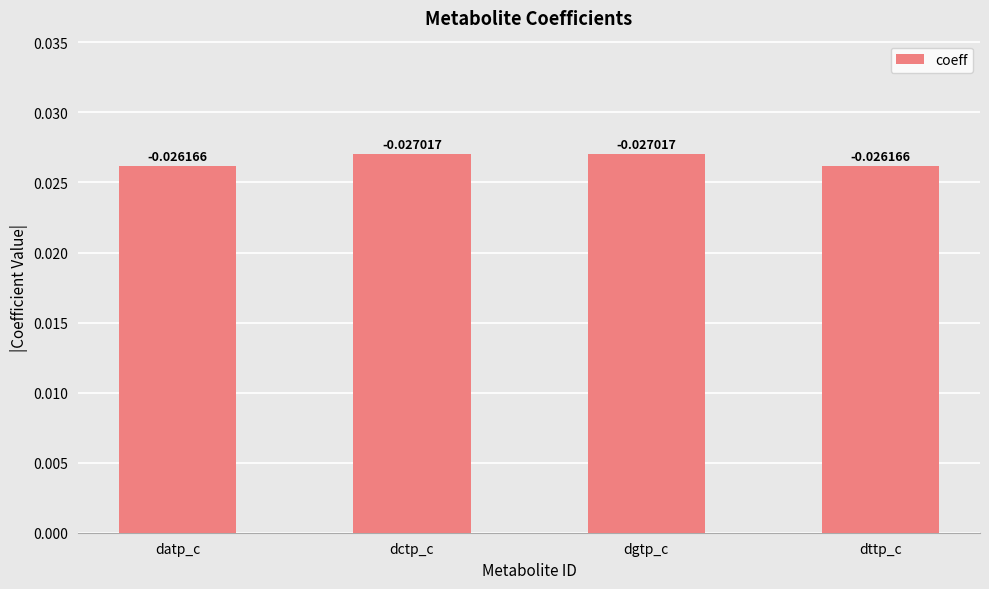

What is the label of the 2nd bar from the right?

dgtp_c